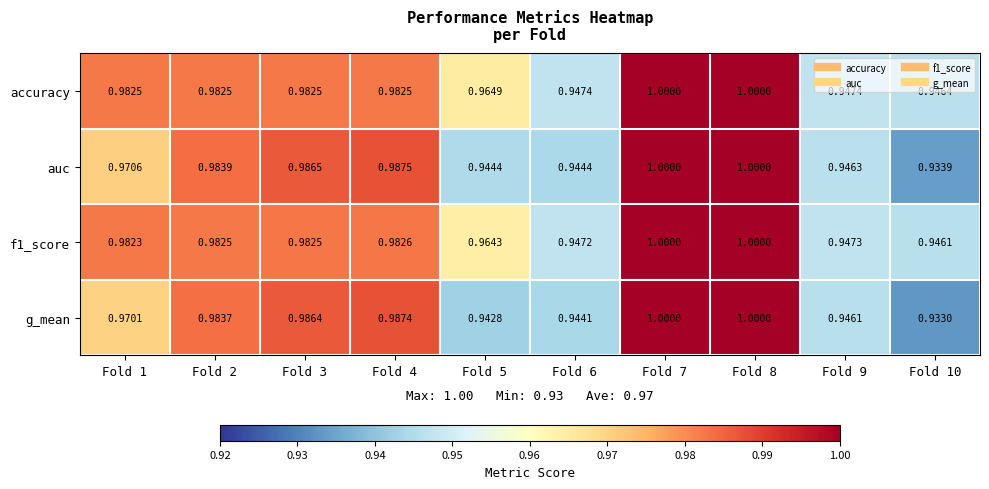

Which series has the largest total across all categories?

accuracy